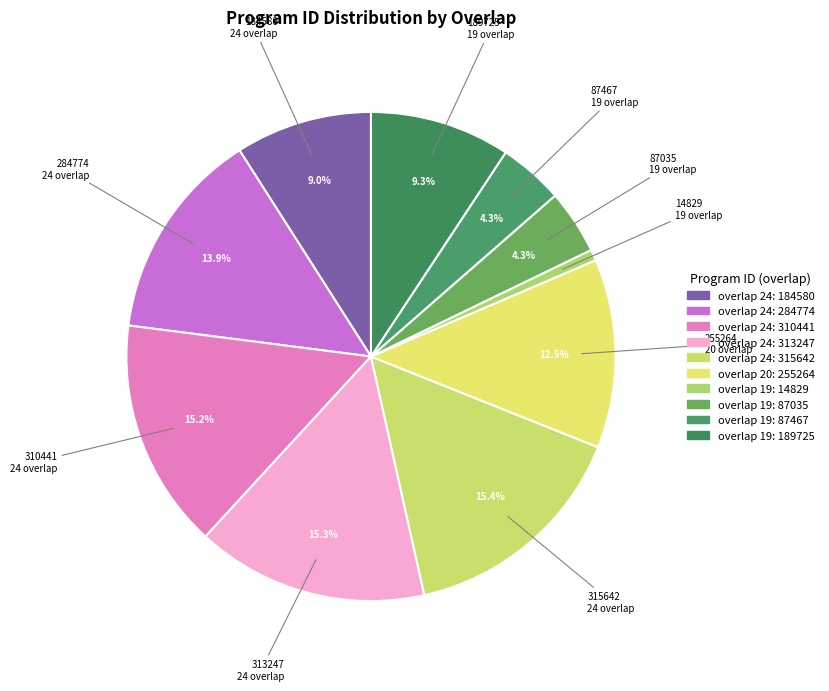

How many slices are in this pie chart?

10